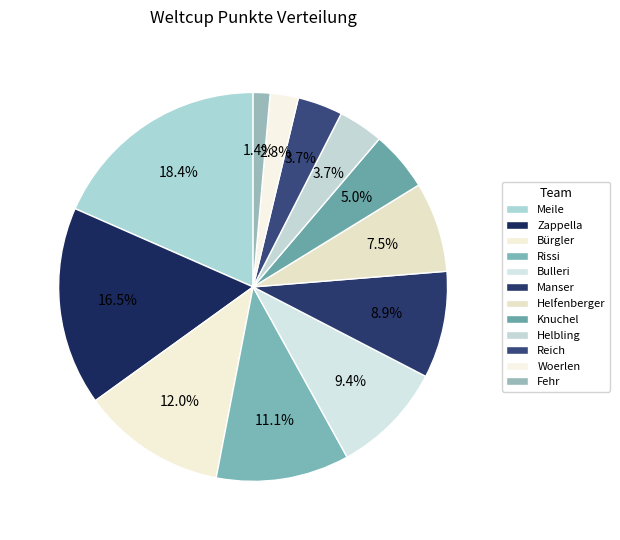

To the nearest percent, what portion does Manser represent?

9%